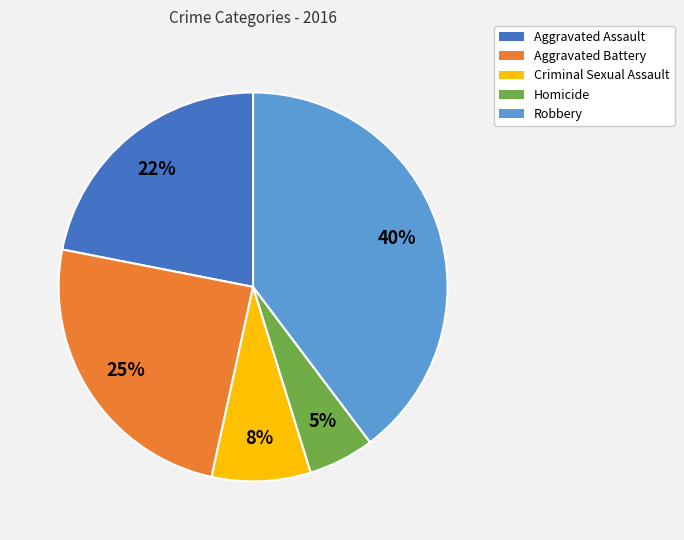

Is Homicide the majority of the pie?

No